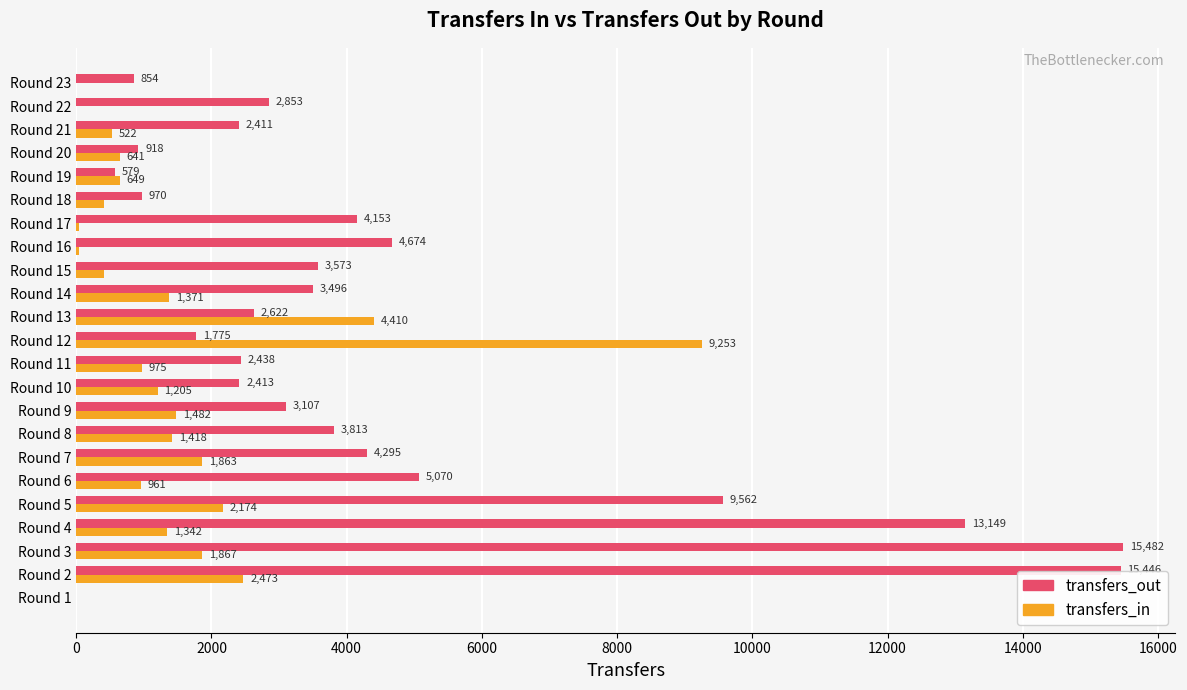

Where is transfers_out nearest to the value 7741?

Round 5